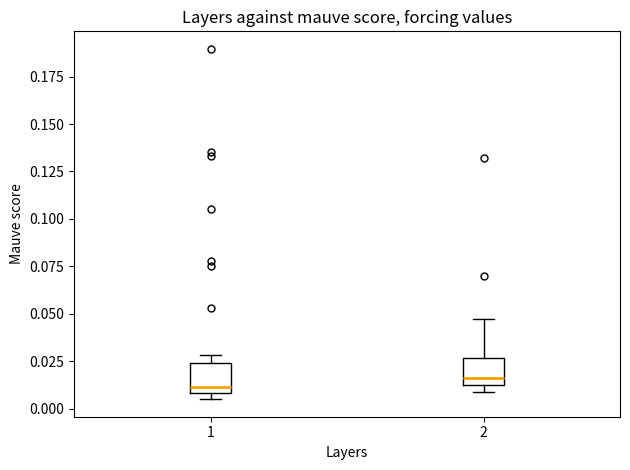

Reading left to right, read every box against the y-axis: the position of its median line, the range the box covers, and the ends of its whiskers. The values are not printed on the chart, so give them approximately, as read against the axis.

1: median 0.010 (just above the box's lower edge), box 0.010 to 0.025, whiskers 0.005 to 0.030
2: median 0.015, box 0.010 to 0.025, whiskers 0.010 (just below the box's lower edge) to 0.045